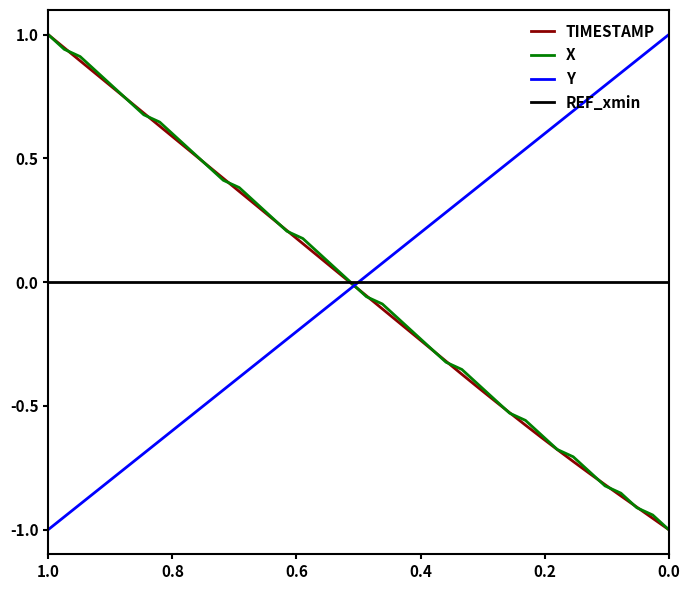

Reading right to left, extract all data points from this chart.

TIMESTAMP: -1.0	-1.0	-0.9	-0.9	-0.8	-0.8	-0.7	-0.7	-0.6	-0.6	-0.5	-0.5	-0.4	-0.4	-0.3	-0.3	-0.2	-0.2	-0.1	-0.1	-0.0	0.1	0.1	0.2	0.2	0.3	0.3	0.4	0.4	0.5	0.5	0.6	0.6	0.7	0.7	0.8	0.8	0.9	0.9	1.0
X: -1.0	-0.9	-0.9	-0.9	-0.8	-0.8	-0.7	-0.7	-0.6	-0.6	-0.5	-0.5	-0.4	-0.4	-0.3	-0.3	-0.2	-0.1	-0.1	-0.1	0.0	0.1	0.1	0.2	0.2	0.3	0.3	0.4	0.4	0.5	0.5	0.6	0.6	0.7	0.7	0.8	0.9	0.9	0.9	1.0
Y: 1.0	0.9	0.9	0.8	0.8	0.7	0.7	0.6	0.6	0.5	0.5	0.4	0.4	0.3	0.3	0.2	0.2	0.1	0.1	0.0	-0.0	-0.1	-0.1	-0.2	-0.2	-0.3	-0.3	-0.4	-0.4	-0.5	-0.5	-0.6	-0.6	-0.7	-0.7	-0.8	-0.8	-0.9	-0.9	-1.0
REF_xmin: 0.0	0.0	0.0	0.0	0.0	0.0	0.0	0.0	0.0	0.0	0.0	0.0	0.0	0.0	0.0	0.0	0.0	0.0	0.0	0.0	0.0	0.0	0.0	0.0	0.0	0.0	0.0	0.0	0.0	0.0	0.0	0.0	0.0	0.0	0.0	0.0	0.0	0.0	0.0	0.0